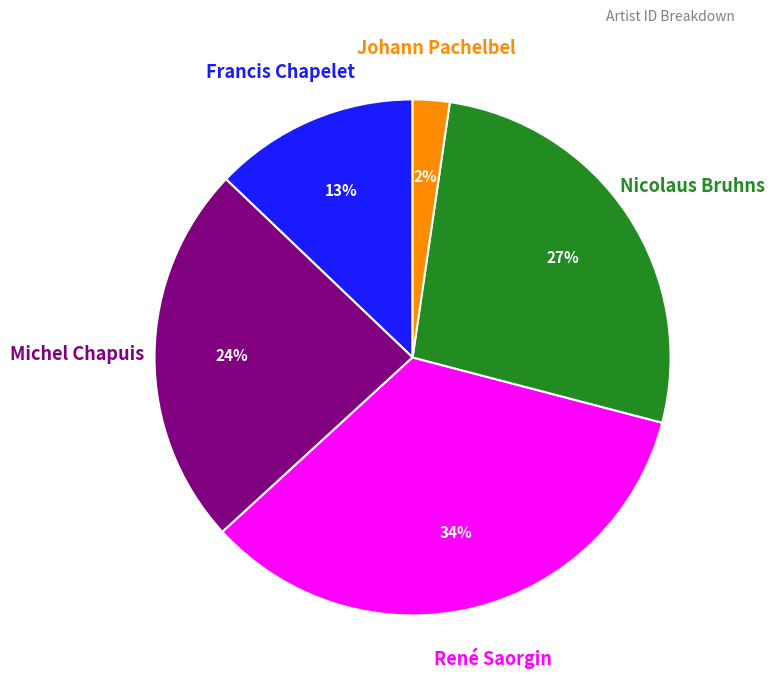

To the nearest percent, what is the difference between the largest and smallest slice percentages?

32%